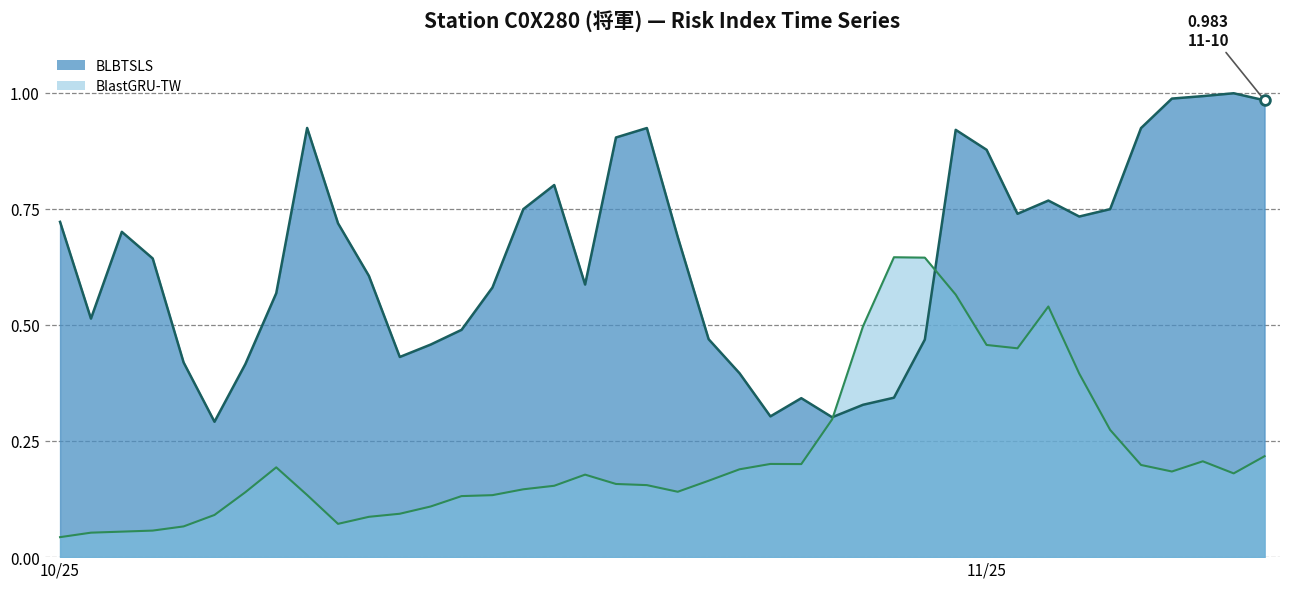

What is the label of the 14th point from the left?

2025-10-15